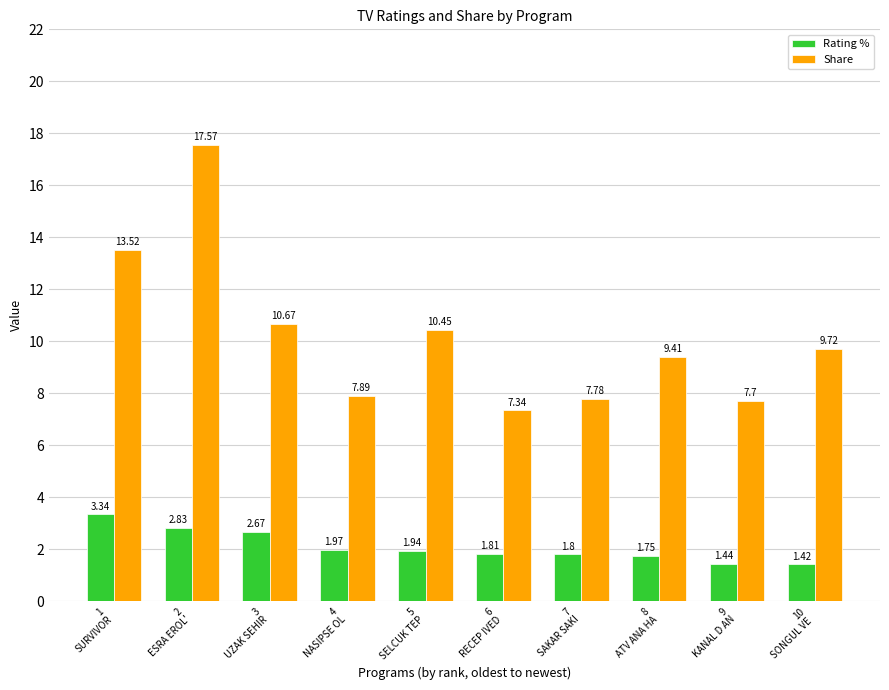

Rank the series by their maximum value, from lowest to highest.

Rating %, Share